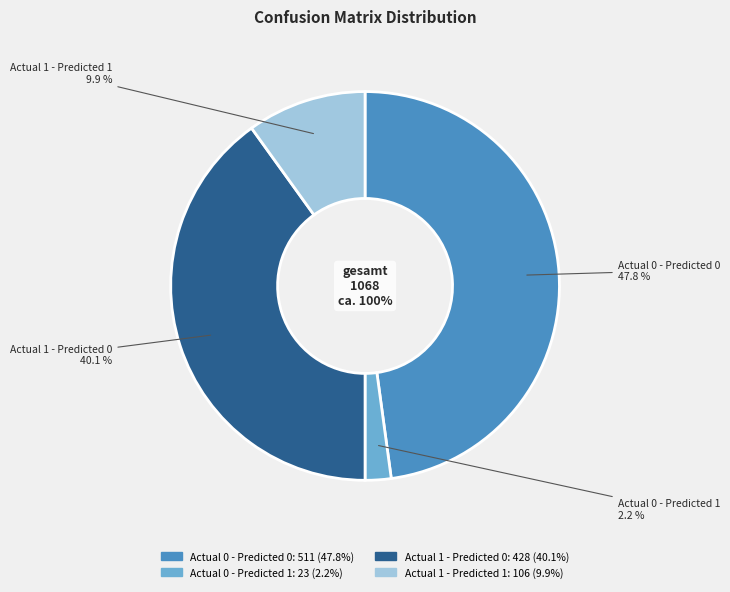

Which slice is the smallest?

Actual 0 - Predicted 1